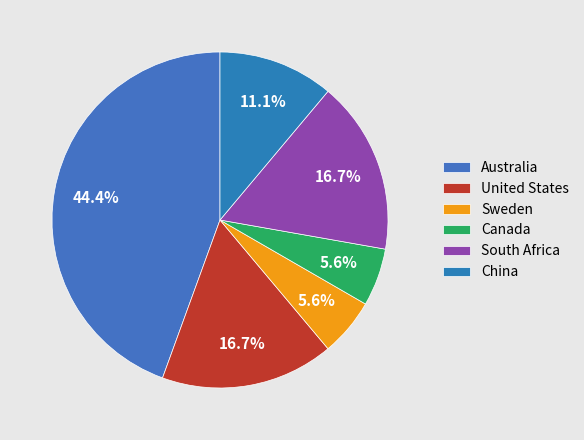

Is there any slice that represents more than half of the pie?

No